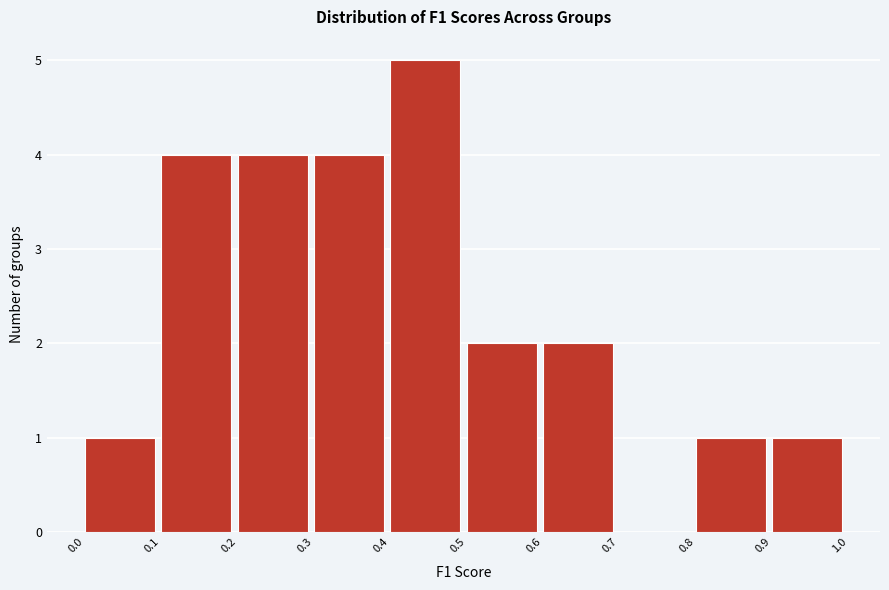

What is the height of the bar covering 0.9 to 1.0 on the x-axis? The values are not printed on the chart, so give them approximately, as read against the axis.

1